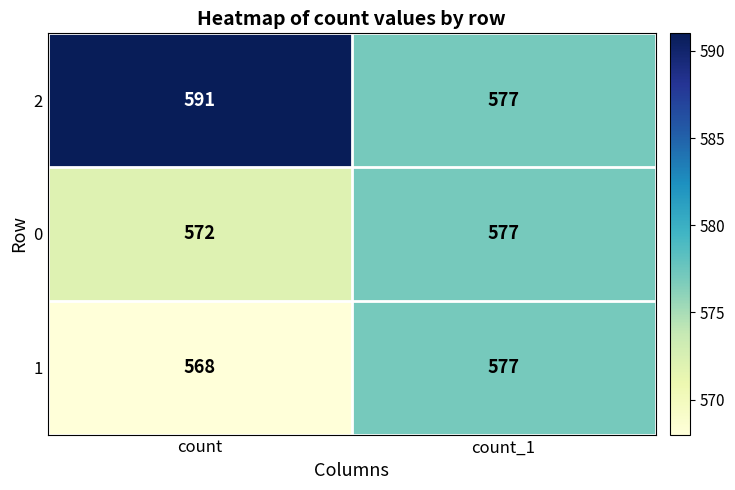

The value of 1 at count_1 is 577. True or false?

True